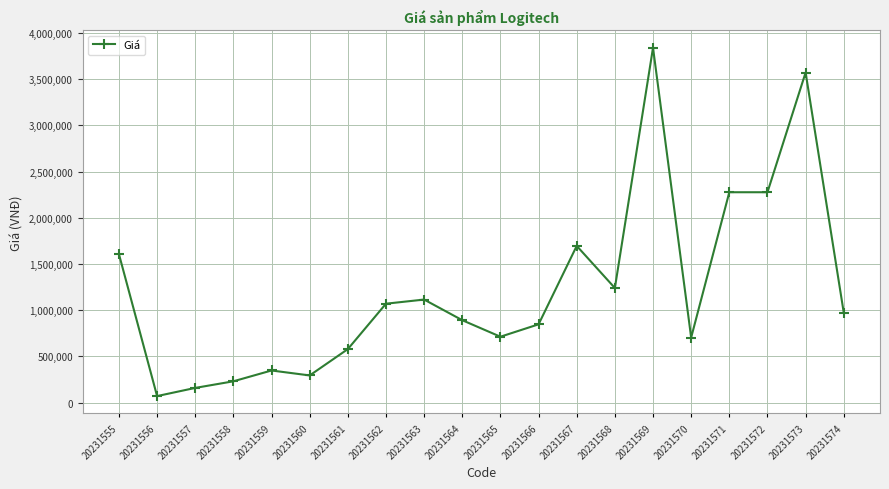

What is the value of the 14th point from the left?

1240179